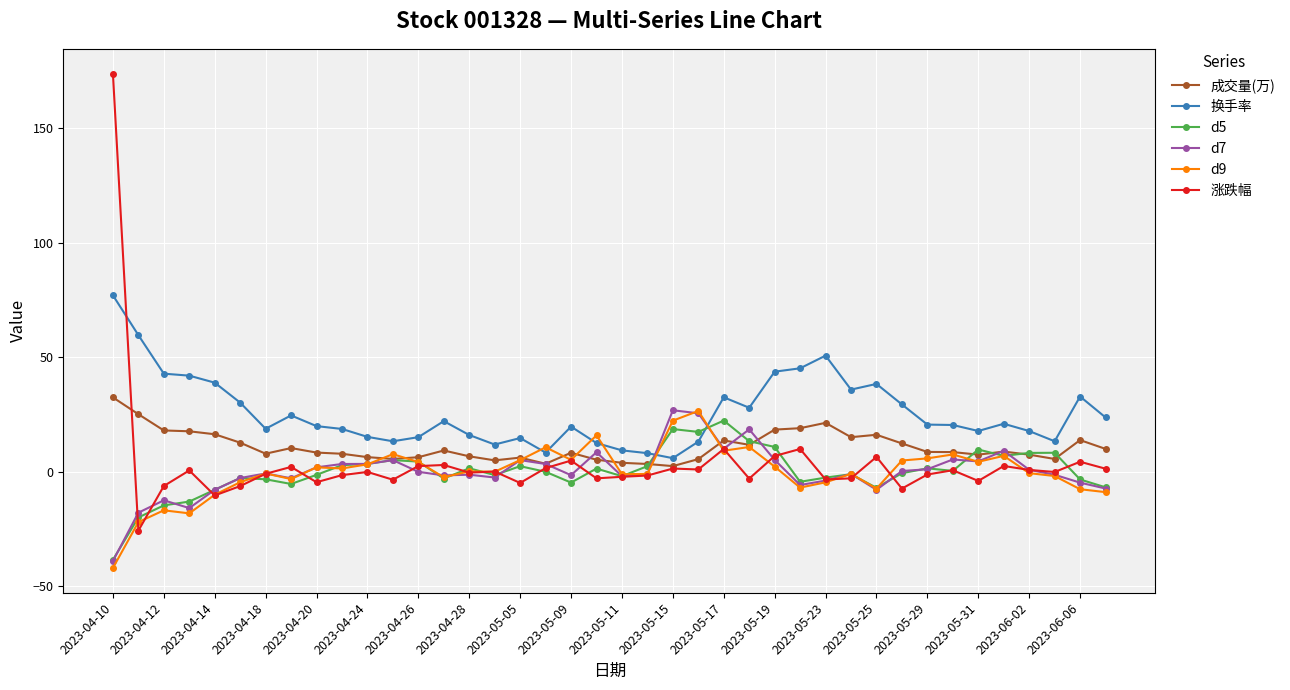

What is the maximum value shown in the chart?

173.9